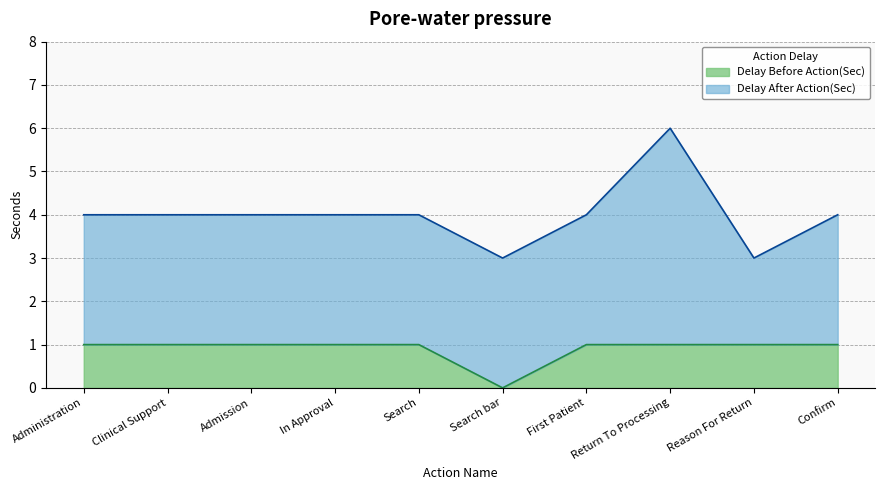

The chart shows a value of 2 at Search. True or false?

False